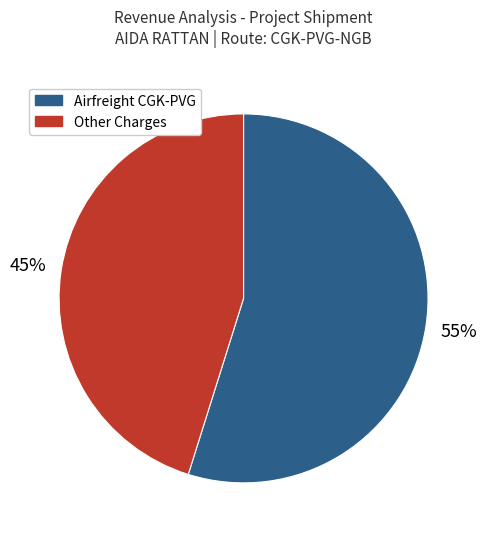

How many segments does this pie chart have?

2